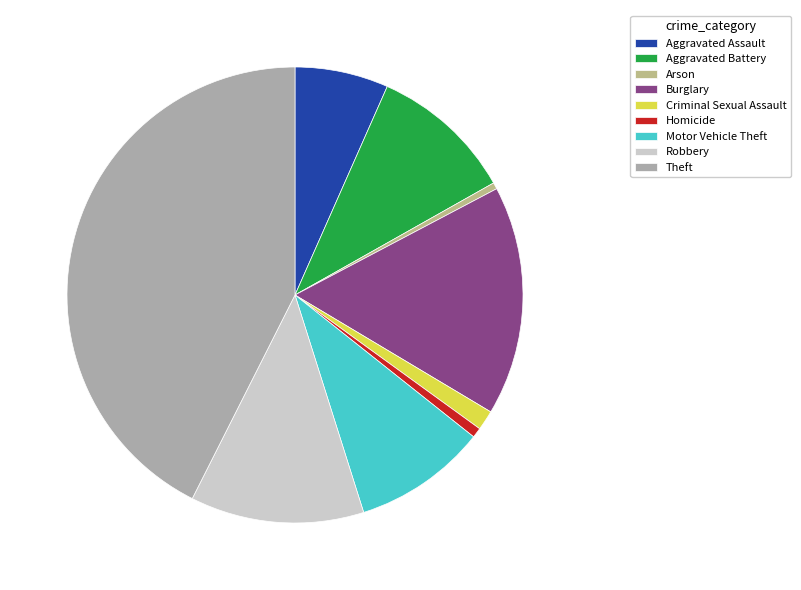

Which has a higher value, Arson or Burglary?

Burglary